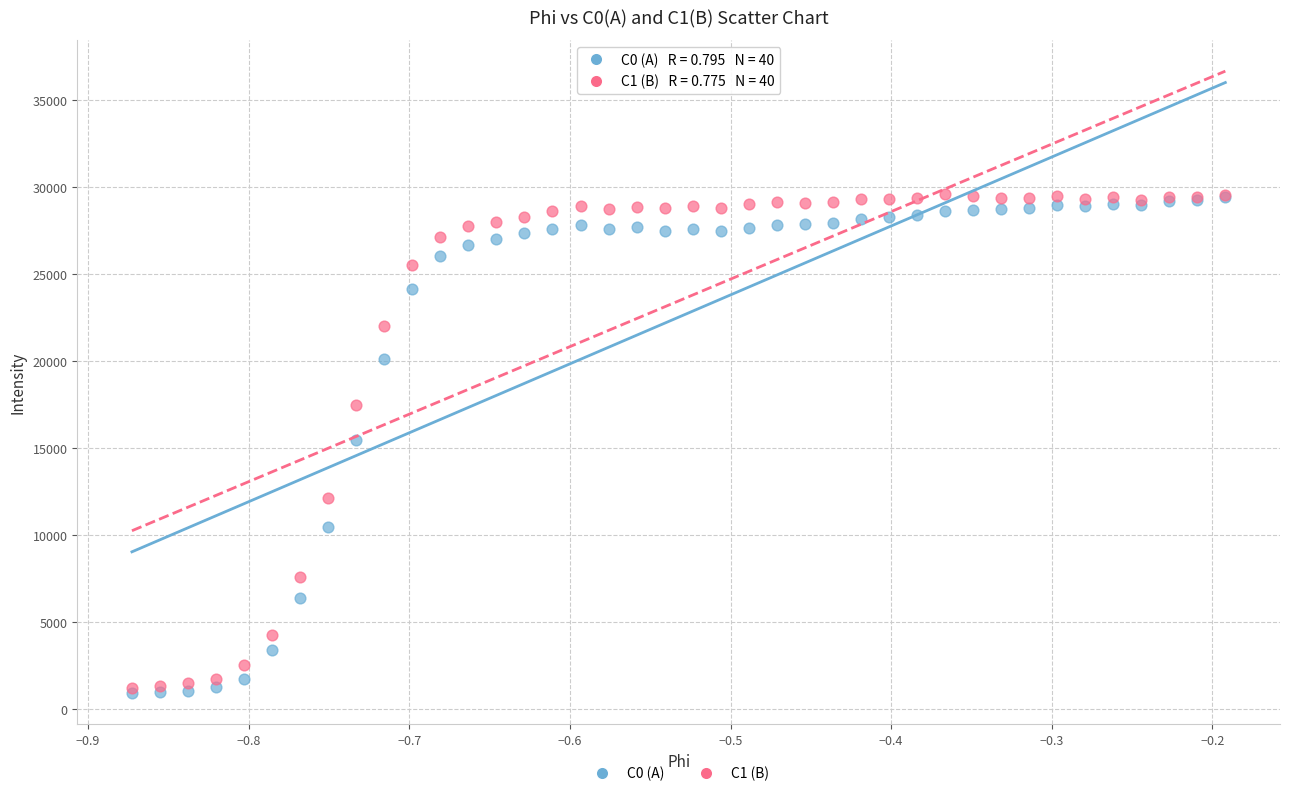

What are all the series names shown in the legend?

C0 (A), C1 (B)